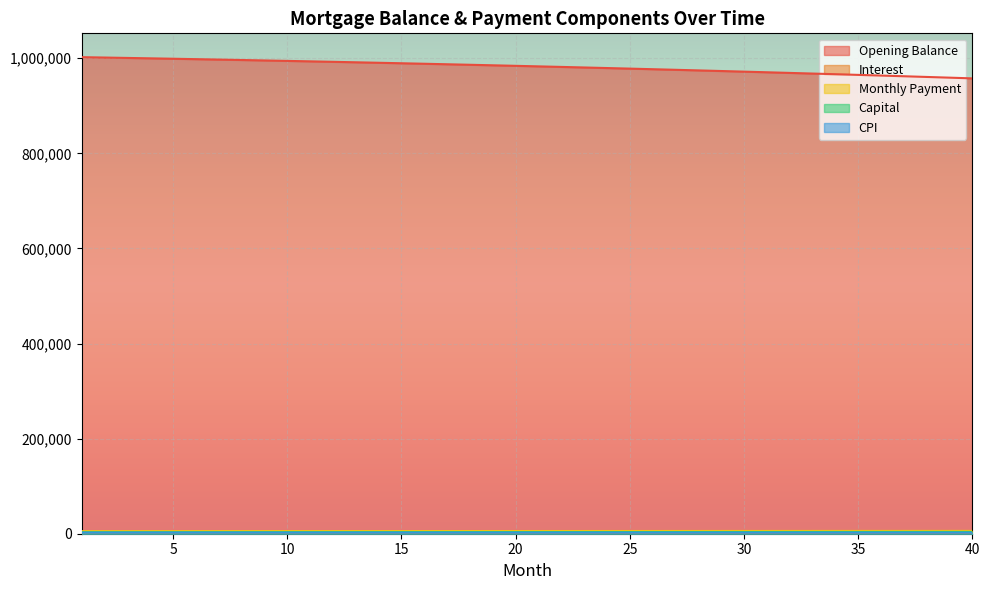

True or false: opening_balance has more than 2 interior local peaks.

False